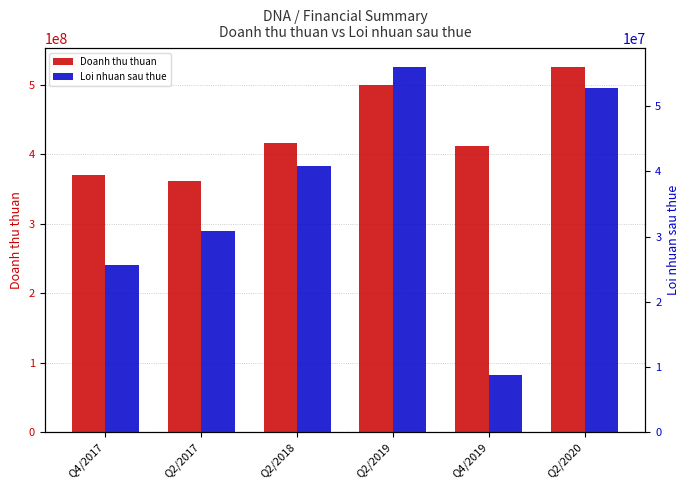

What is the difference between the highest and lowest values at Q2/2018?

375381974